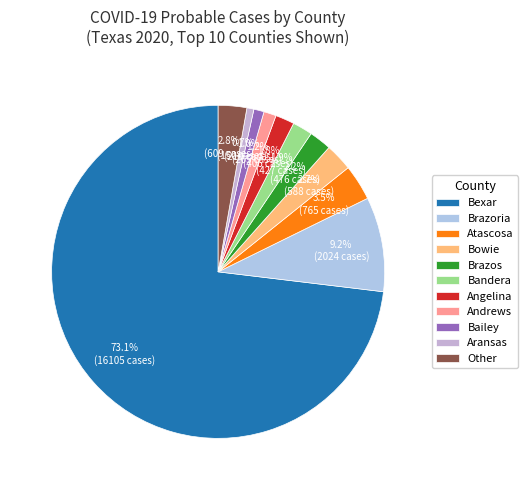

To the nearest percent, what percentage of the pie is Andrews?

1%